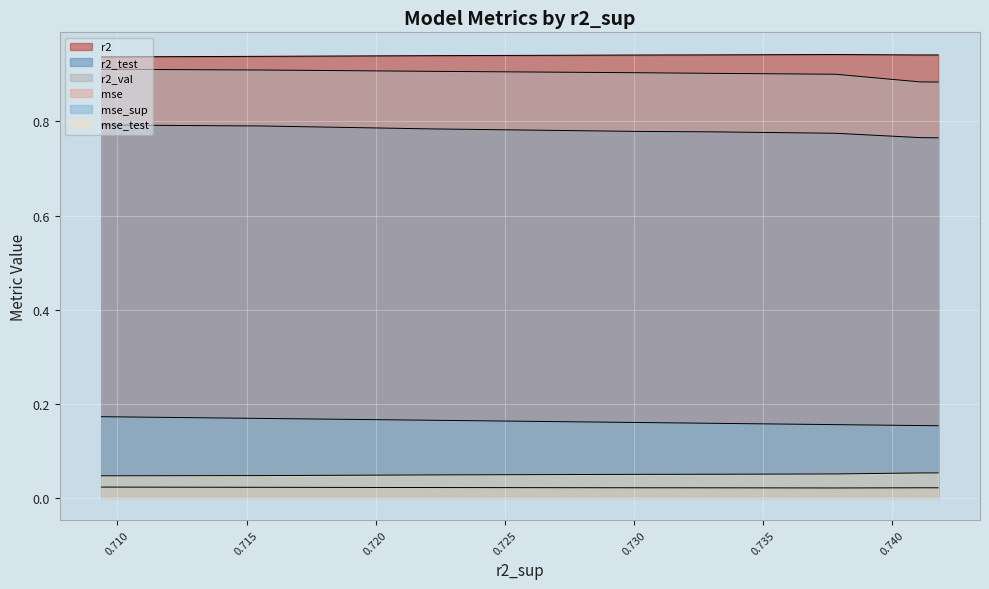

What are all the series names shown in the legend?

r2, r2_test, r2_val, mse, mse_sup, mse_test